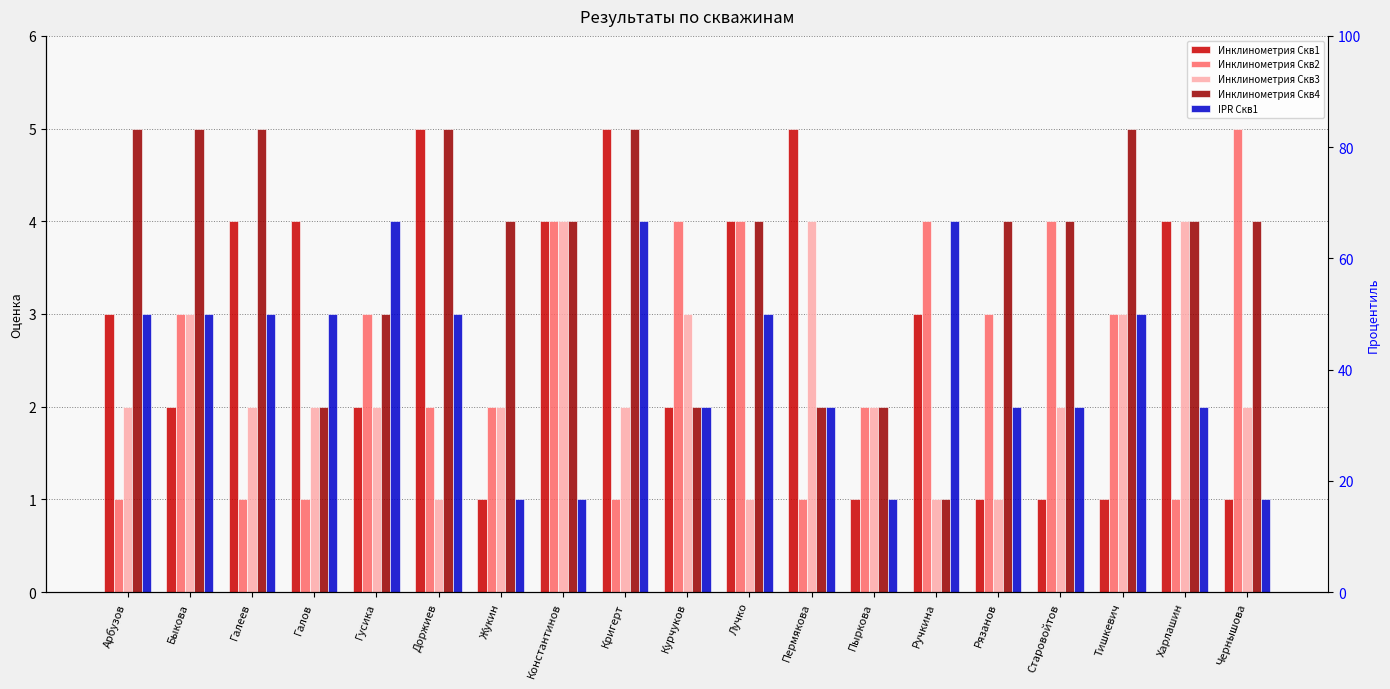

How many Инклинометрия Скв4 values are between 2 and 5?

18